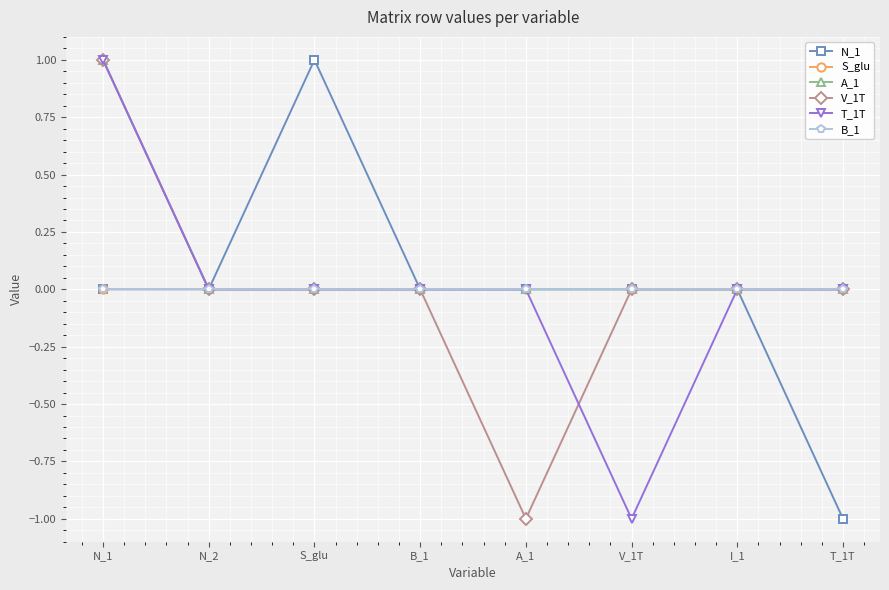

What is the minimum value shown in the chart?

-1